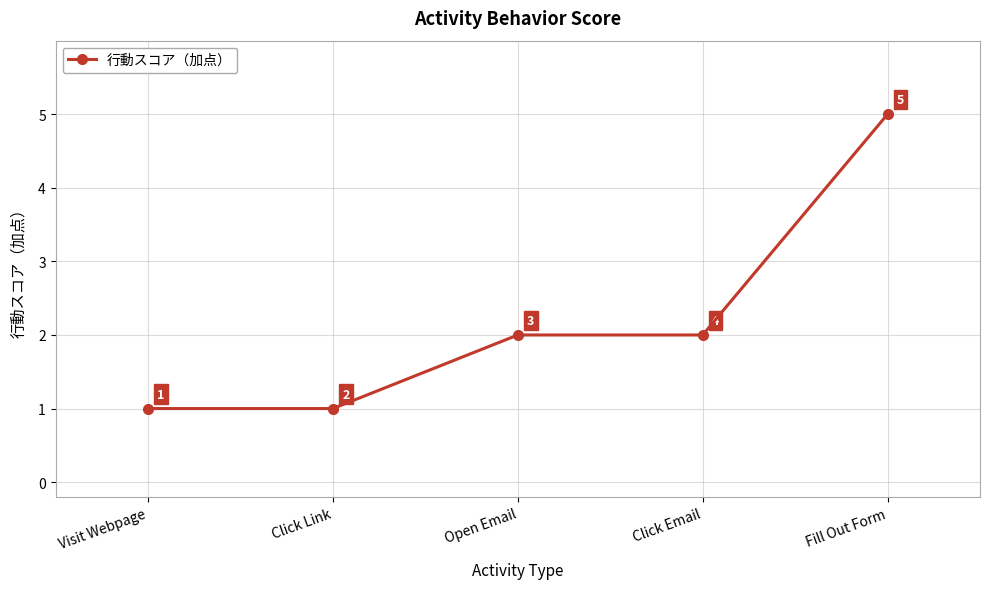

Reading right to left, transcribe all the data shown in this chart.

Fill Out Form=5	Click Email=2	Open Email=2	Click Link=1	Visit Webpage=1